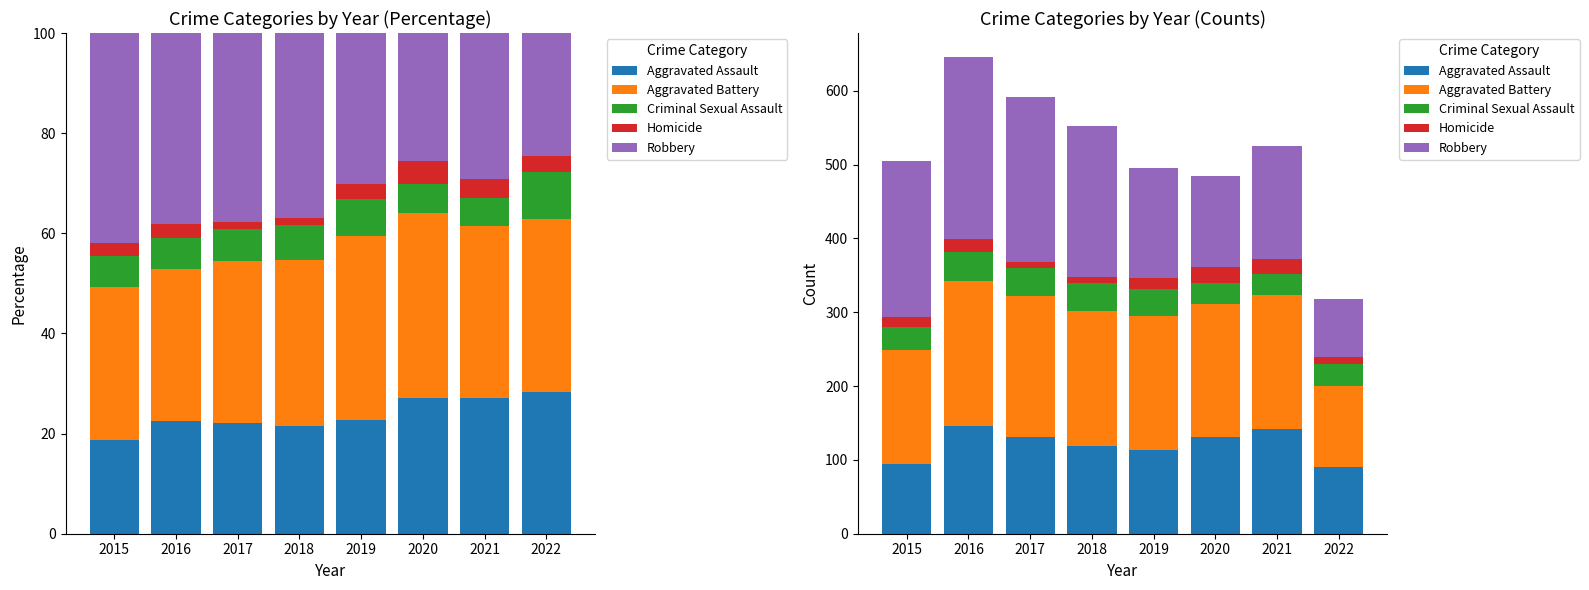

True or false: Aggravated Assault has a value of 62 at 2016.

False